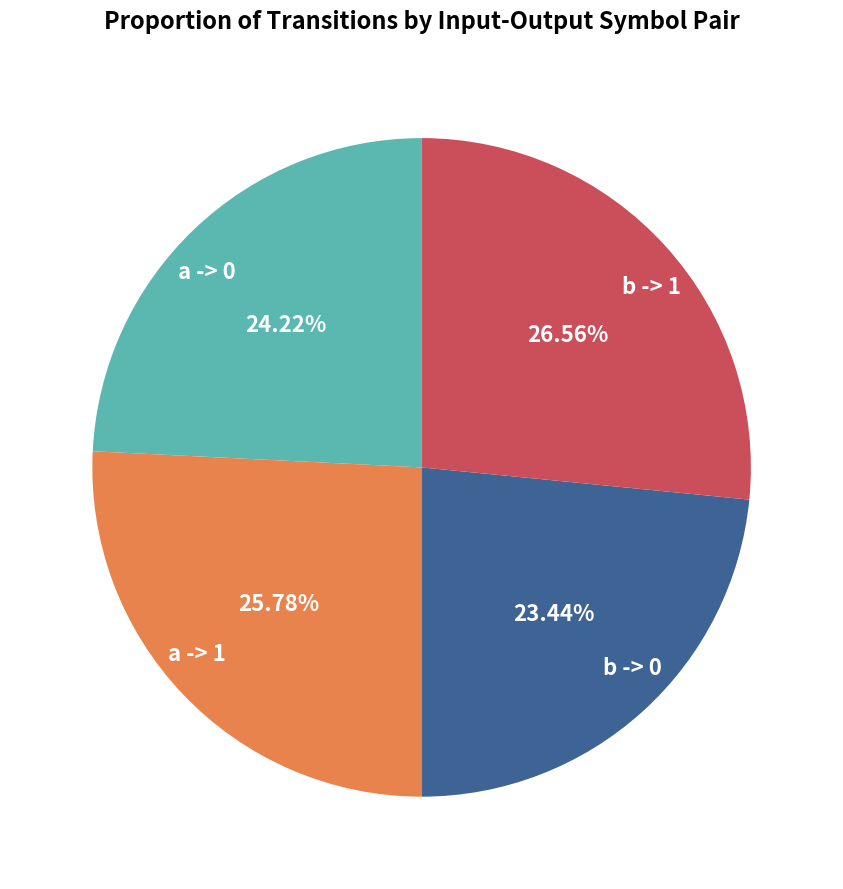

Count the number of slices in the pie.

4